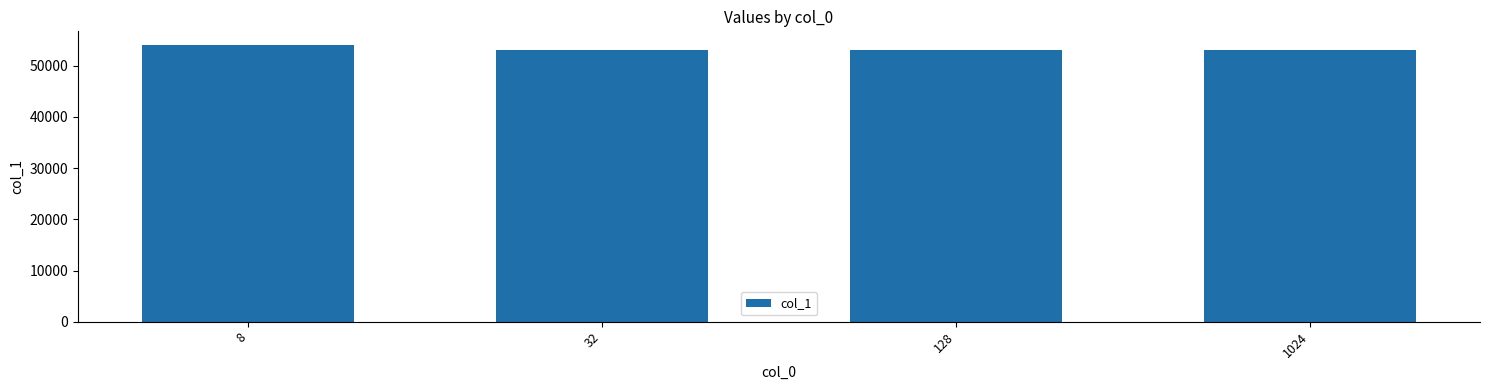

What is the value of the 3rd bar from the left?

52984